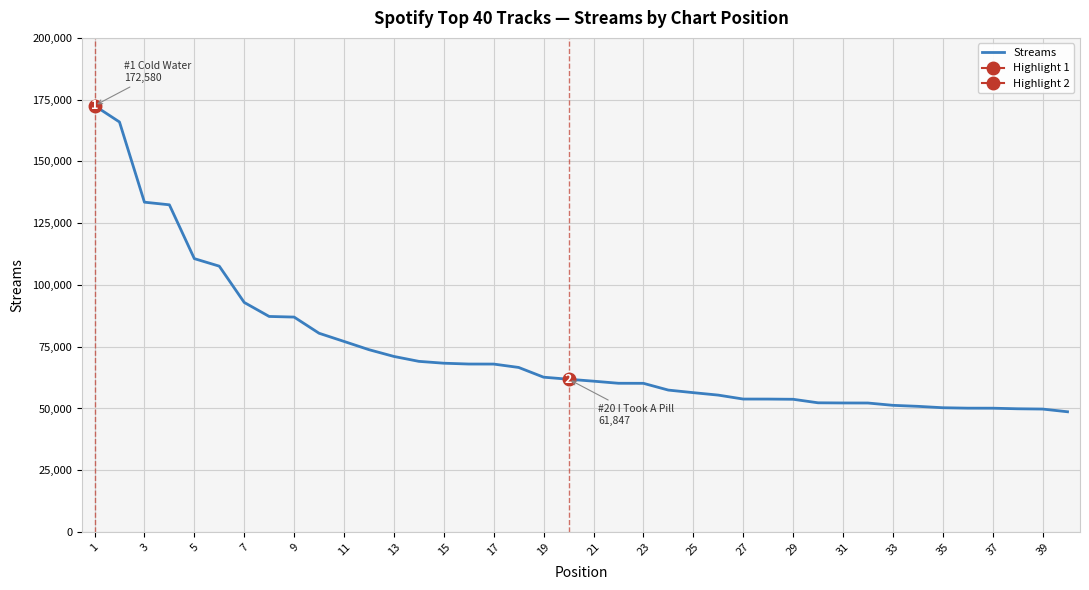

What is the lowest value of the Streams series?

48675